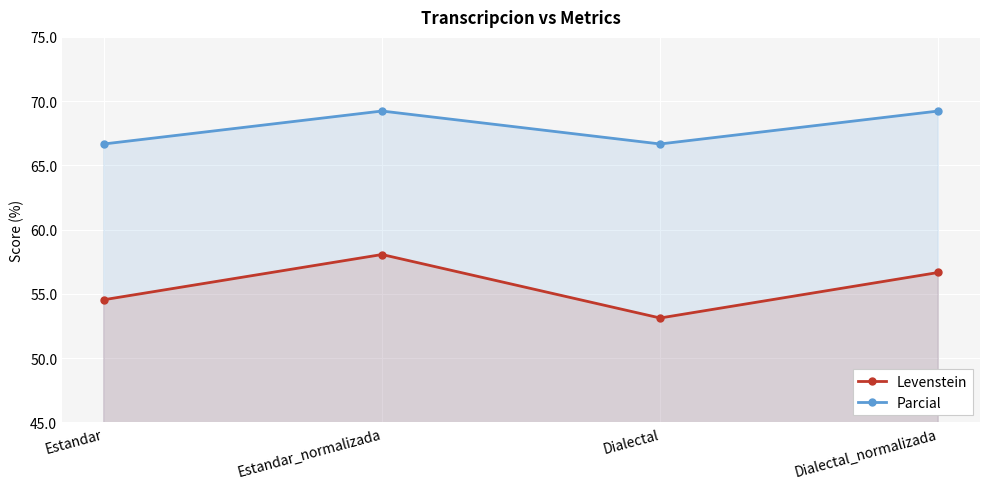

What is the maximum value for Parcial?

69.2